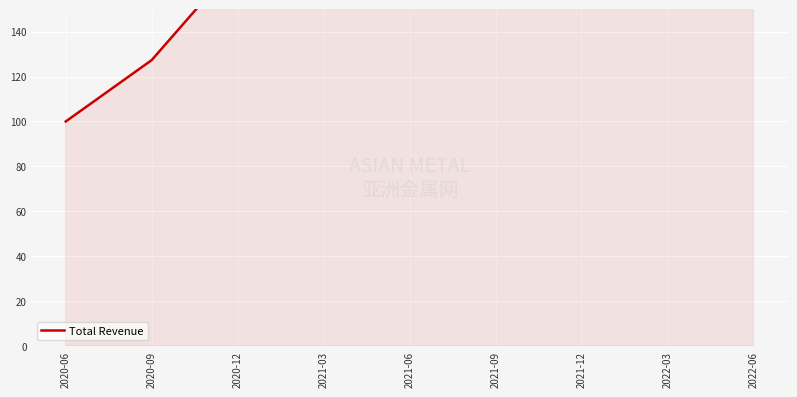

Rank the categories by value from highest to lowest.

2022-03, 2021-12, 2022-06, 2021-09, 2021-06, 2021-03, 2020-12, 2020-09, 2020-06